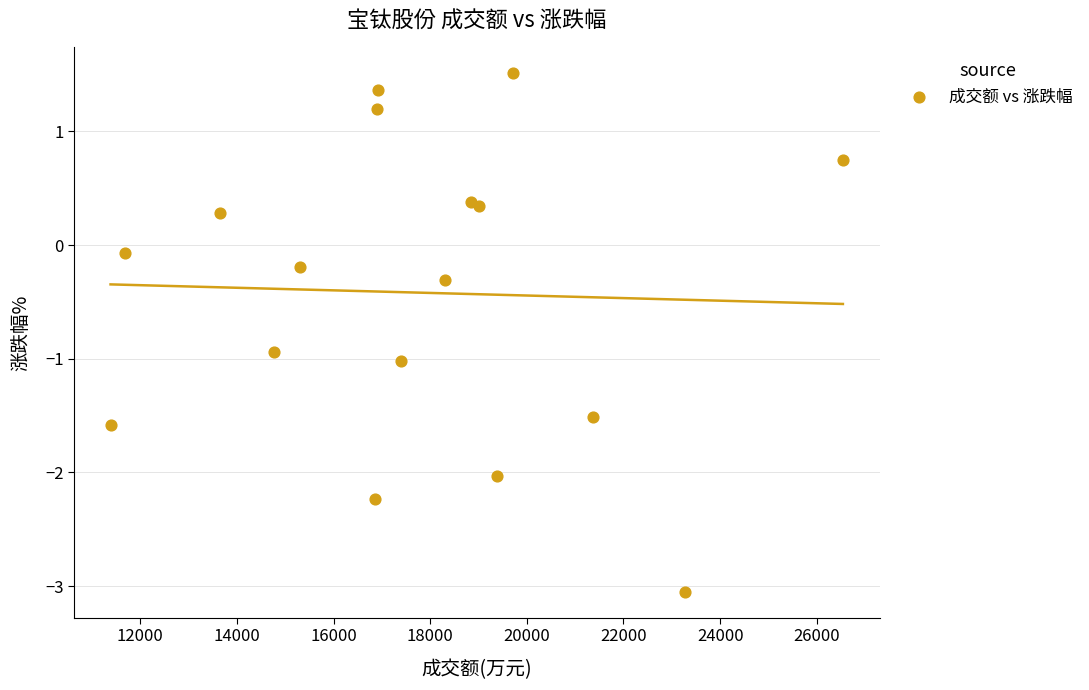

What is the range of X values (max minus min)?

15154.0